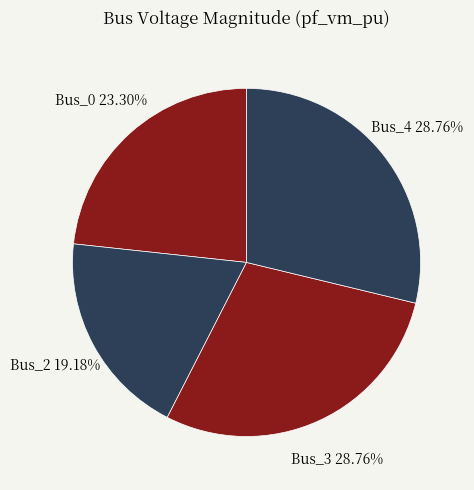

How many segments does this pie chart have?

4